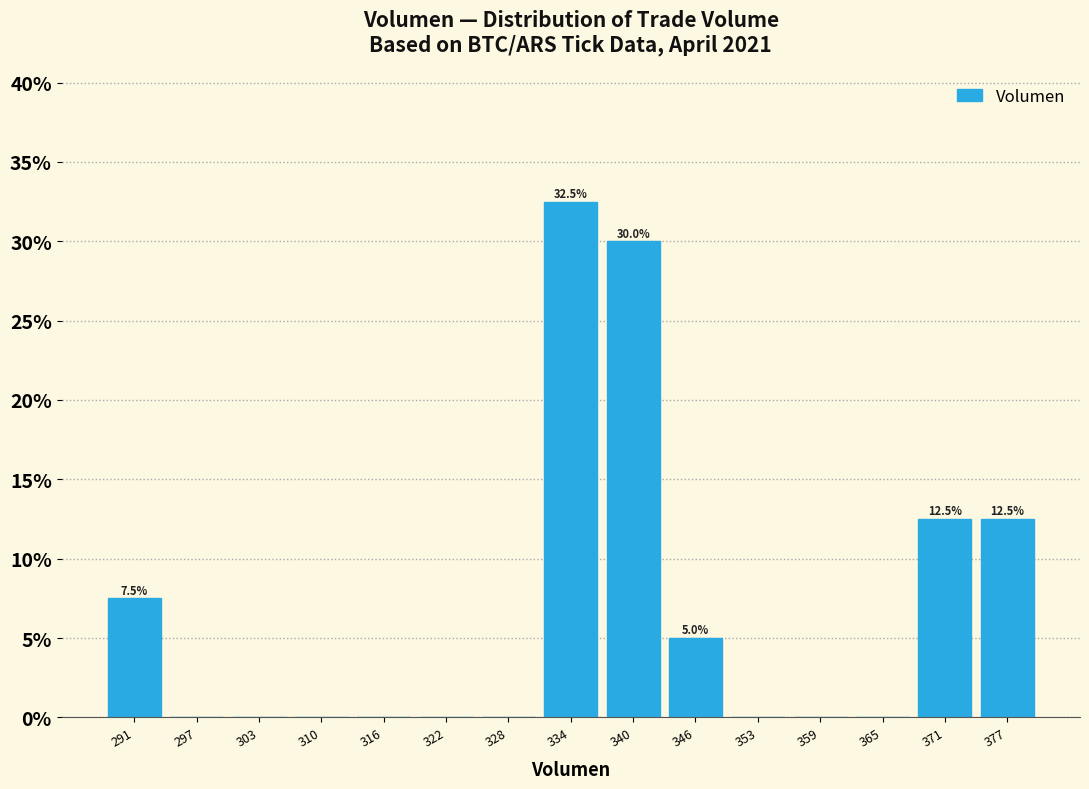

Over which range of the x-axis is the bar tallest?

331 to 337